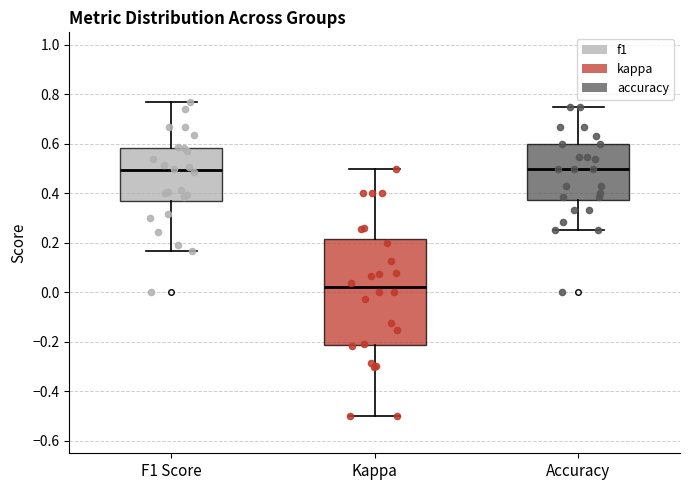

Comparing the boxes themselves (not the whiskers), which one is the tallest?

Kappa